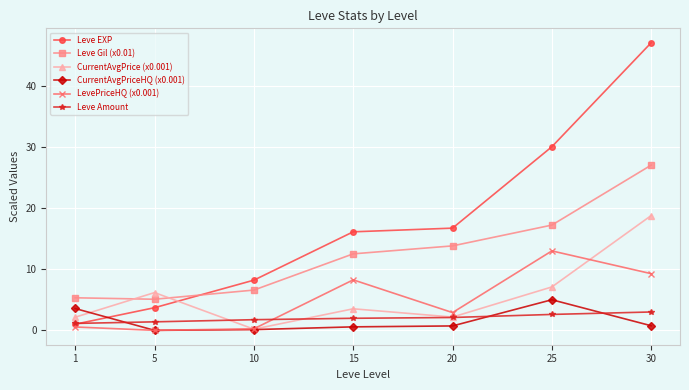

What is the sum of the Leve Amount values at 1 and 15?

3.1